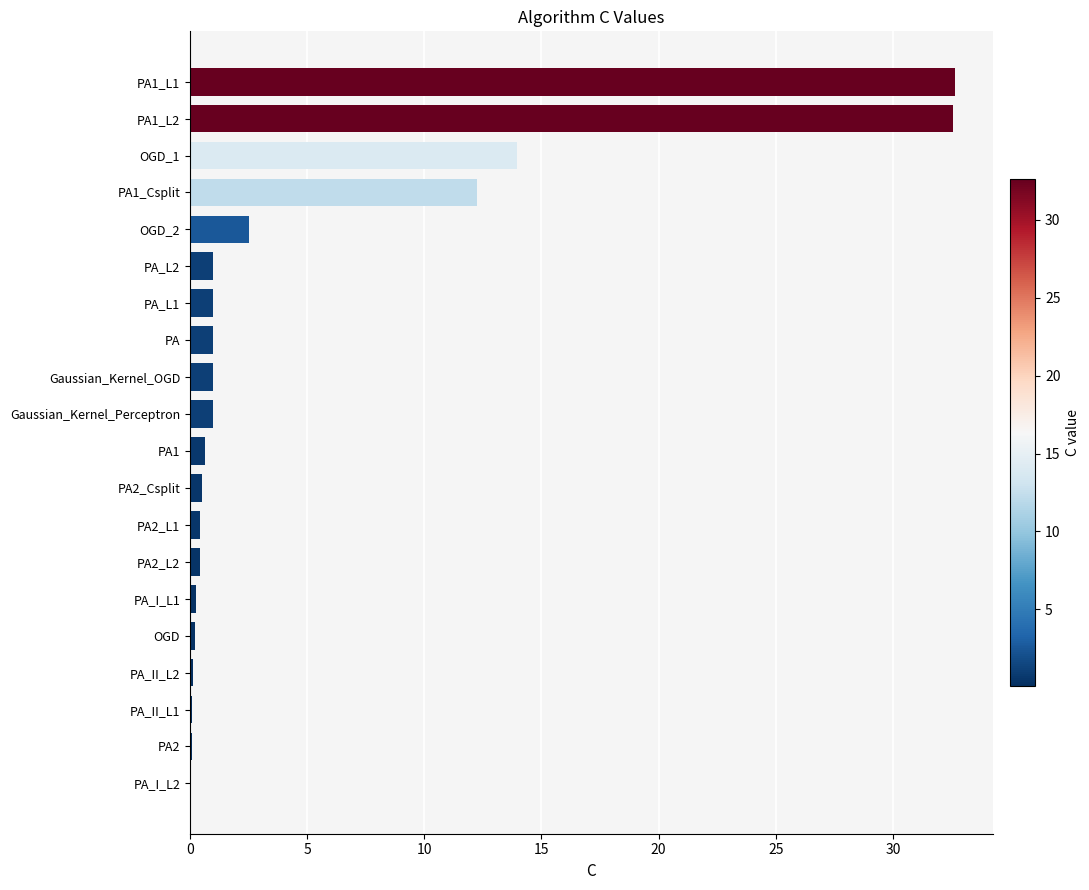

What is the maximum value shown in the chart?

32.6